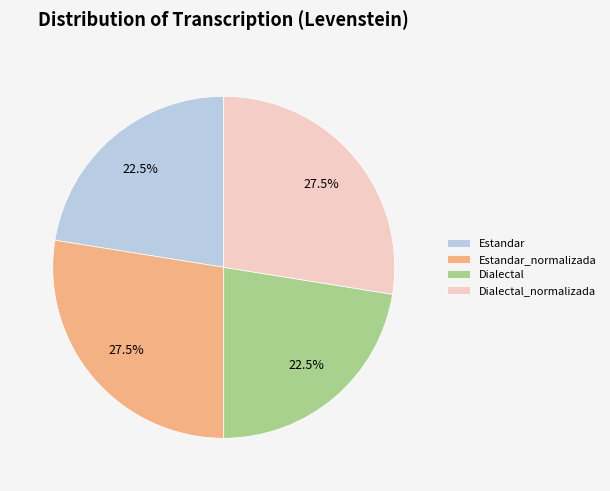

Is there a majority slice in this chart?

No